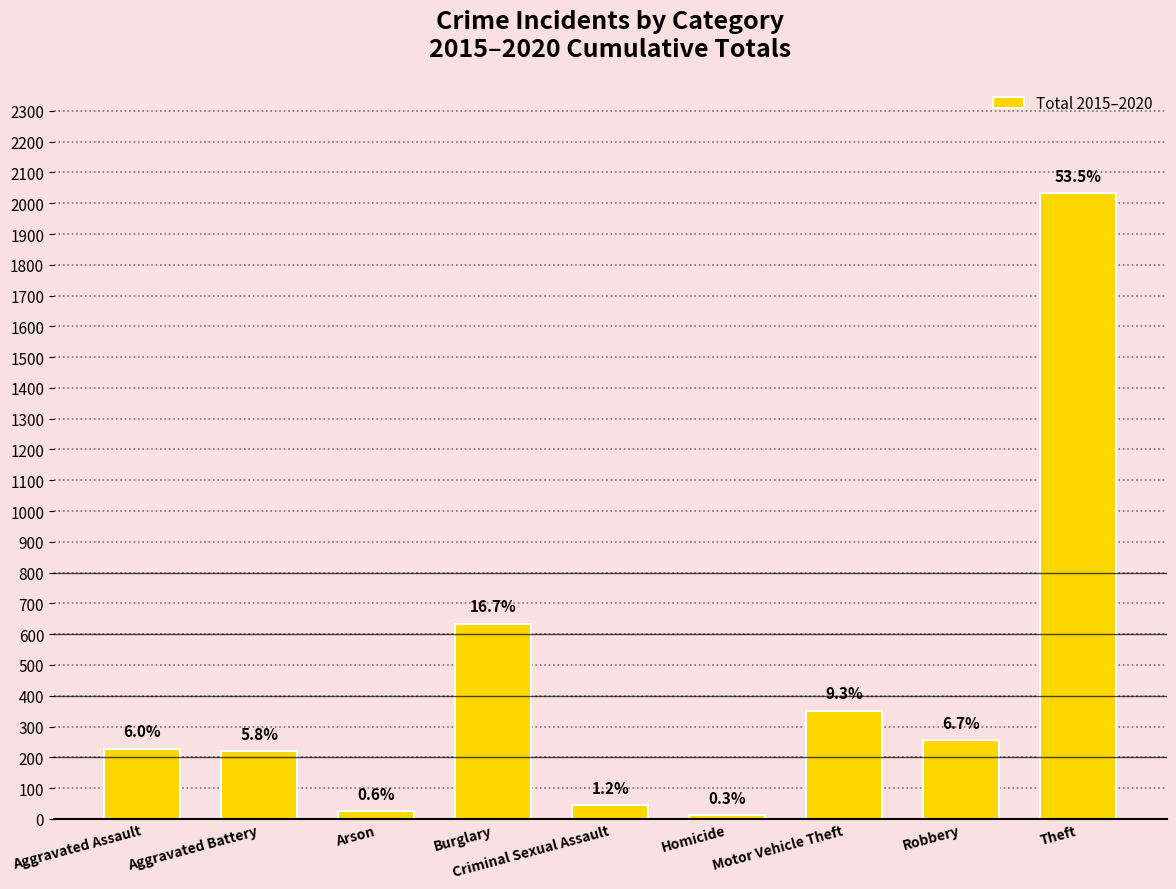

How many bars are there in total?

9